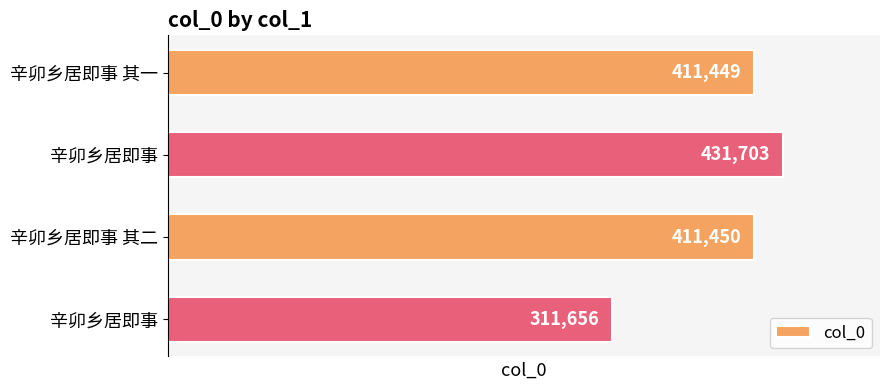

How many series are shown in this chart?

1